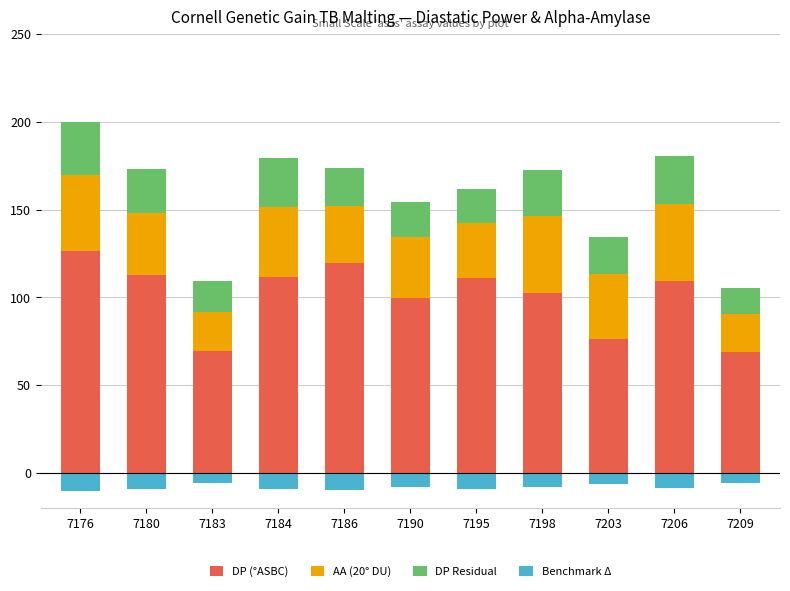

Where is DP Residual nearest to the value 22?

7186